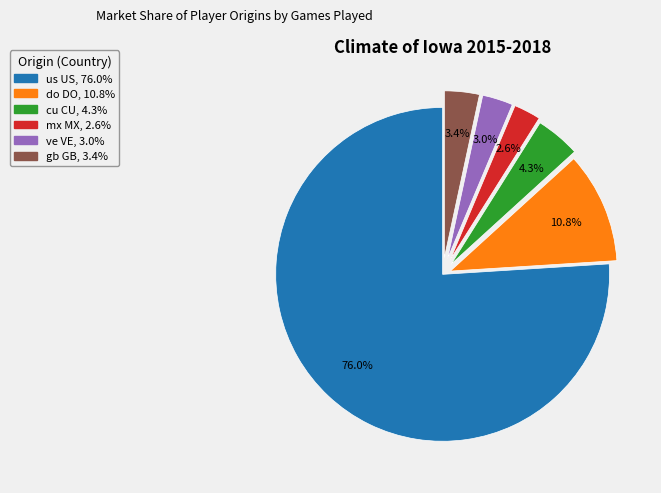

Which slice is the largest?

us US